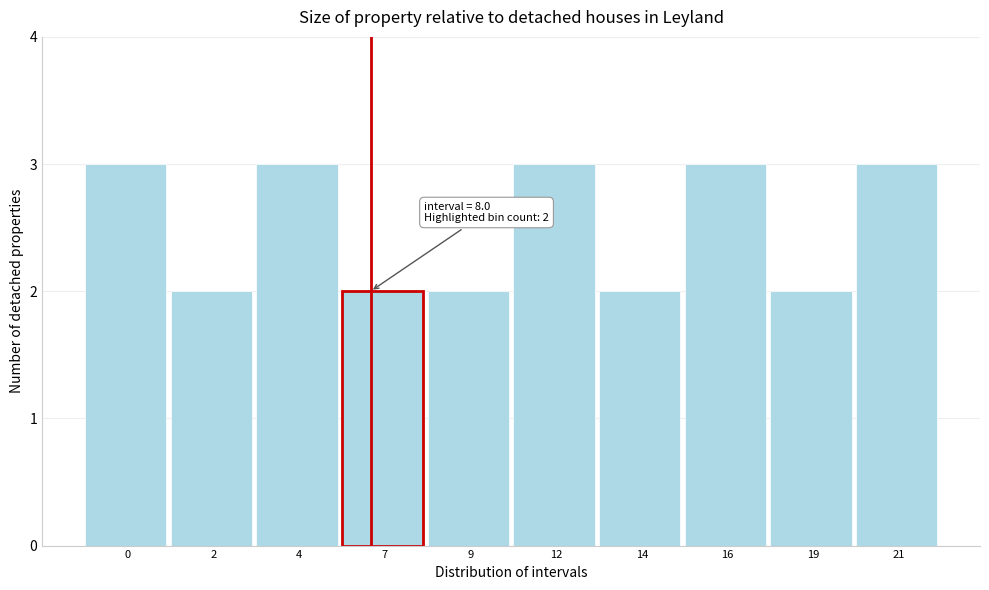

Reading left to right, transcribe all the data shown in this chart.

3	2	3	2	2	3	2	3	2	3